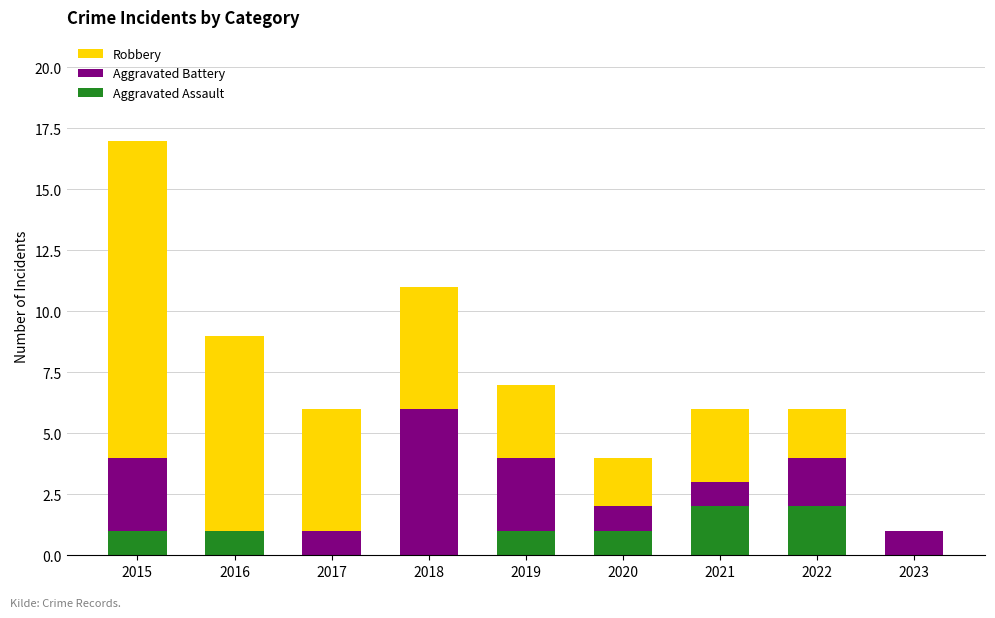

What is the sum of all Aggravated Assault values?

8